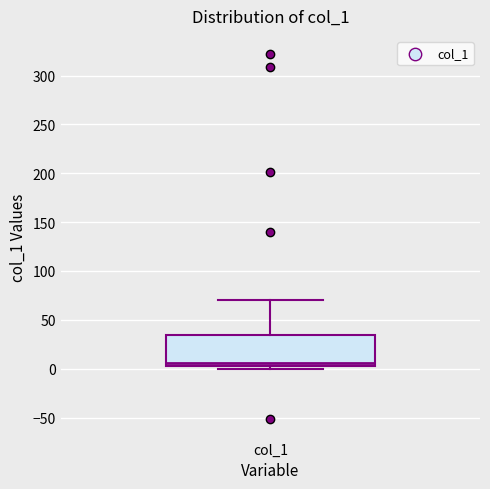

Where is the lower edge of the box for col_1 on the y-axis? The values are not printed on the chart, so give them approximately, as read against the axis.

5